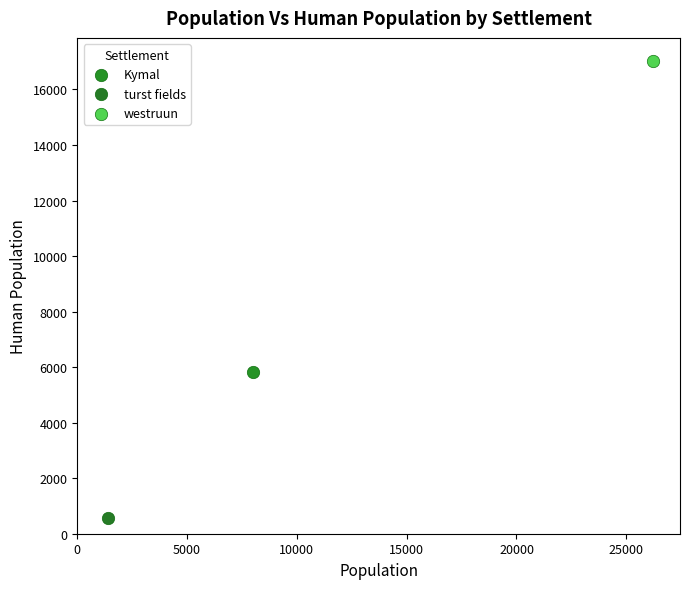

What are all the series names shown in the legend?

Kymal, turst fields, westruun